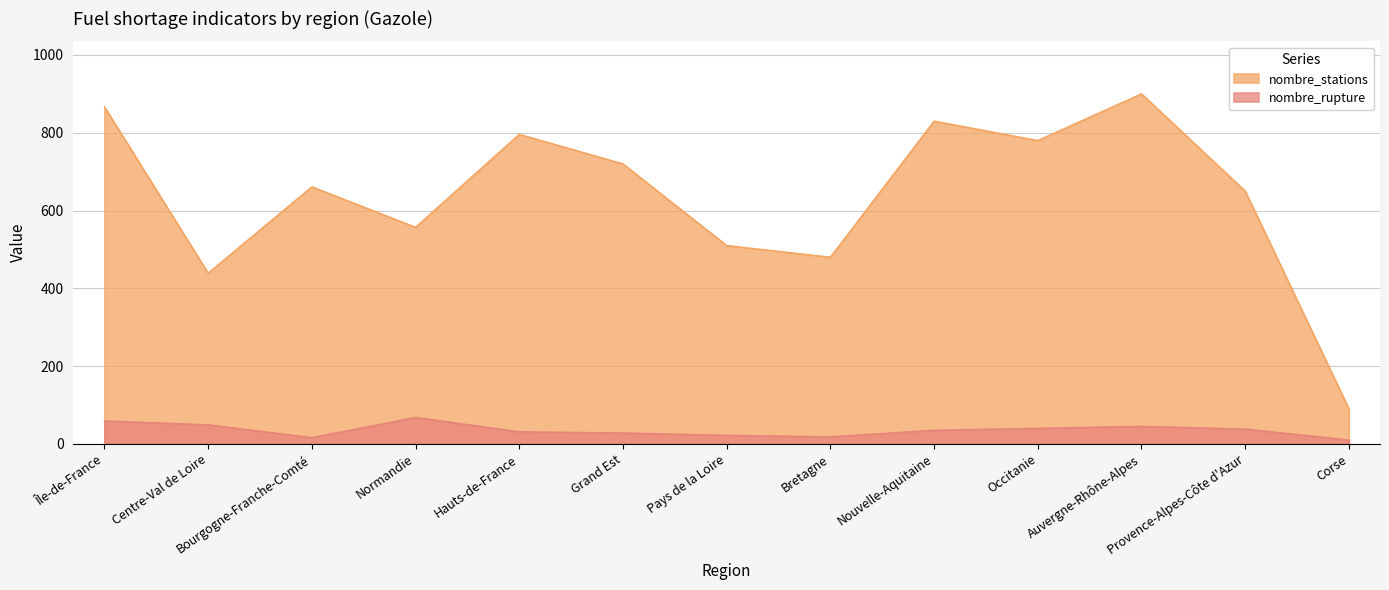

Is it true that nombre_stations equals 439 at Centre-Val de Loire?

True